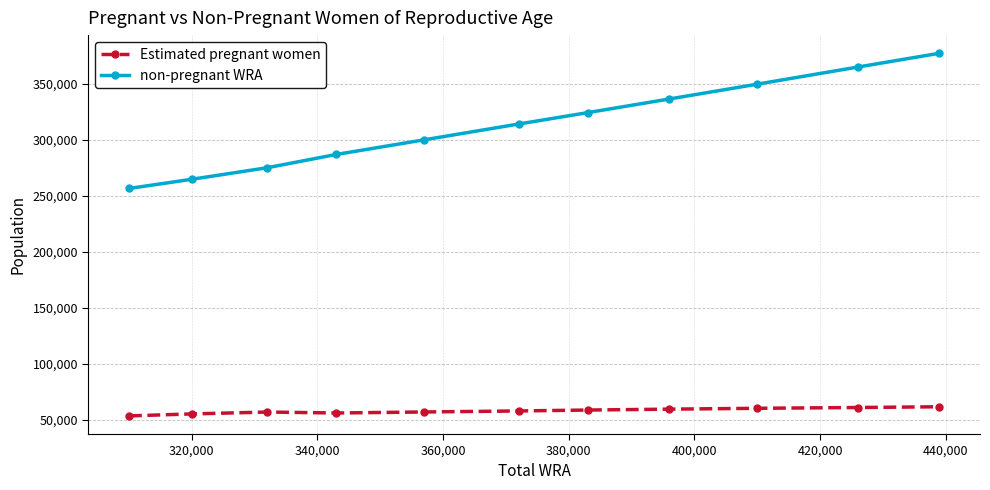

What is the value of the Estimated pregnant women point at the 7th from the left?

58629.1